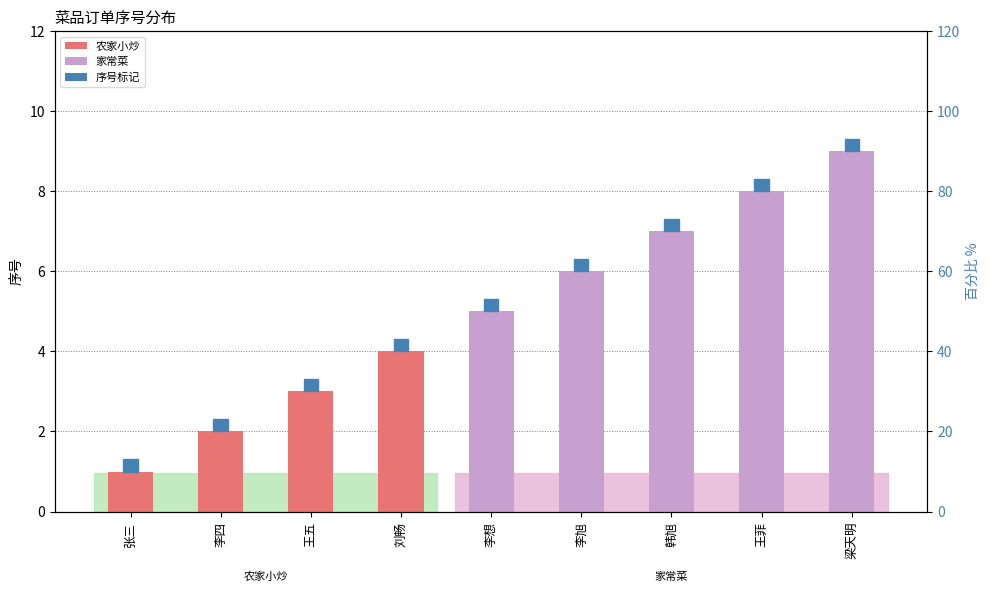

Where is the data nearest to the value 5?

李想